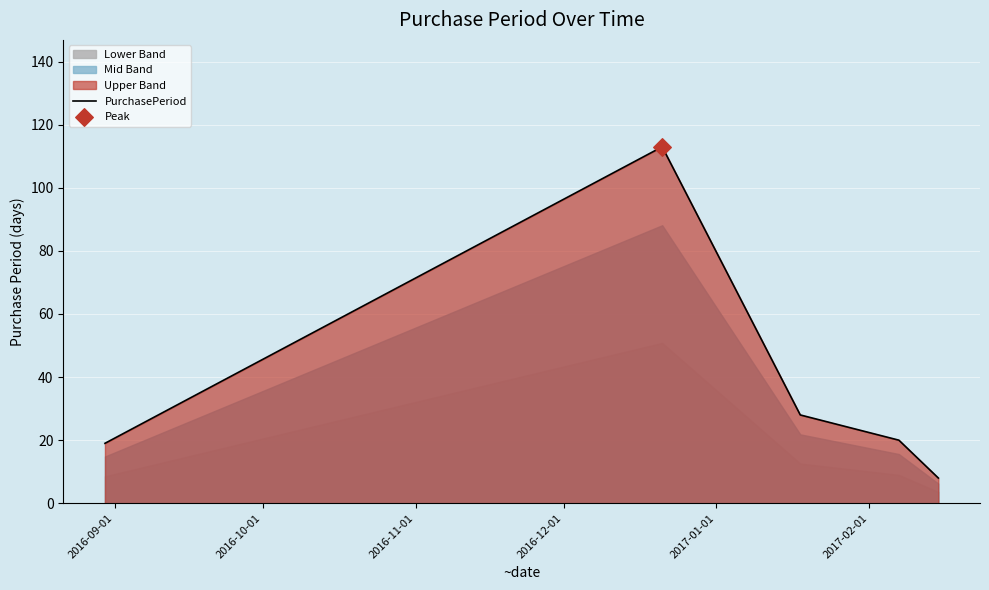

What is the maximum value for PurchasePeriod?

113